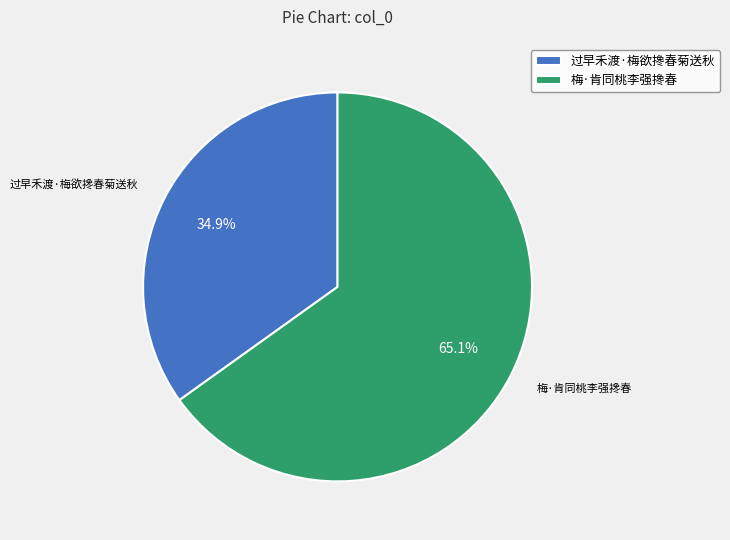

Is it true that 过早禾渡·梅欲搀春菊送秋 is 49% of the pie?

False